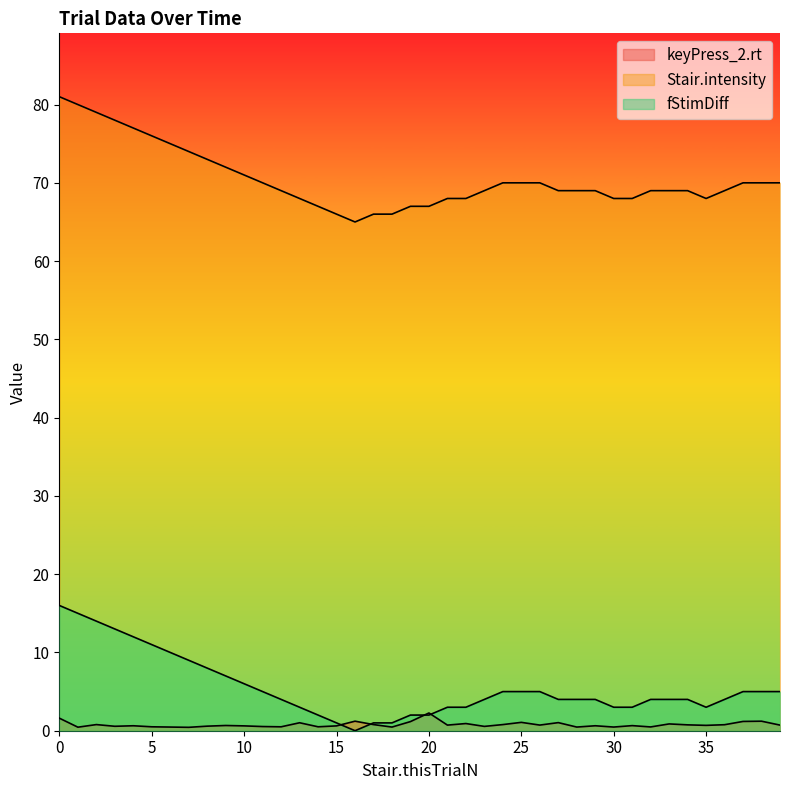

What is the value of the keyPress_2.rt point at the 3rd from the left?

0.8